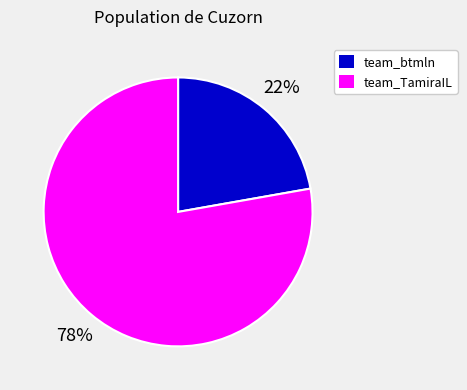

True or false: team_btmln accounts for 22% of the total.

True